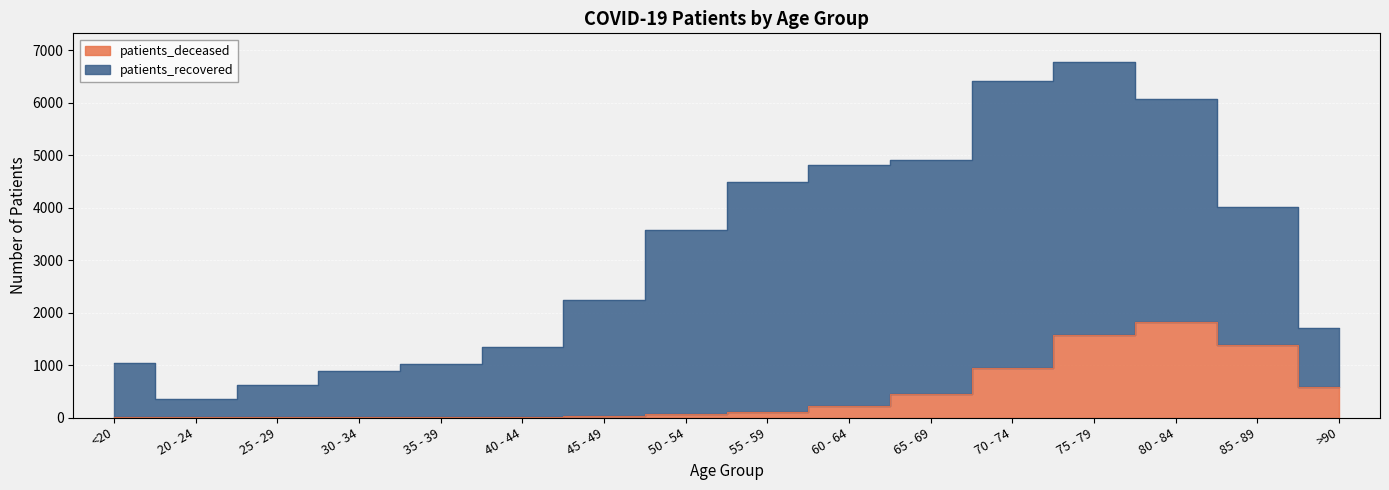

Is it true that the value at 80 - 84 is 1829?

True